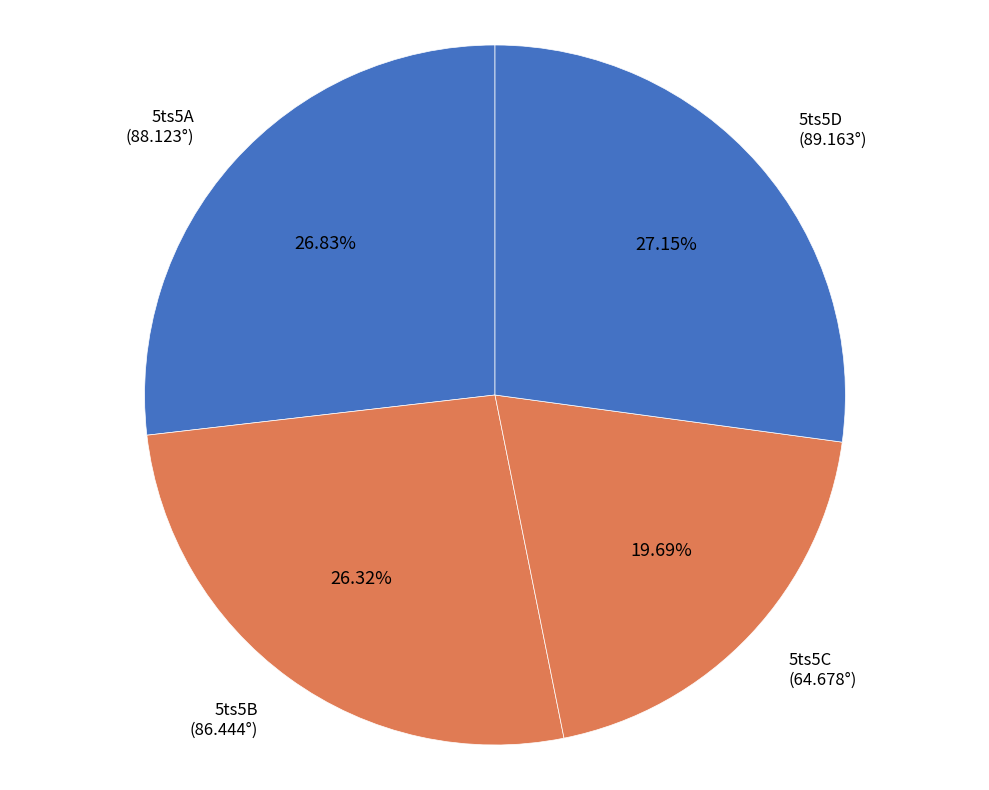

Does any single category account for the majority?

No